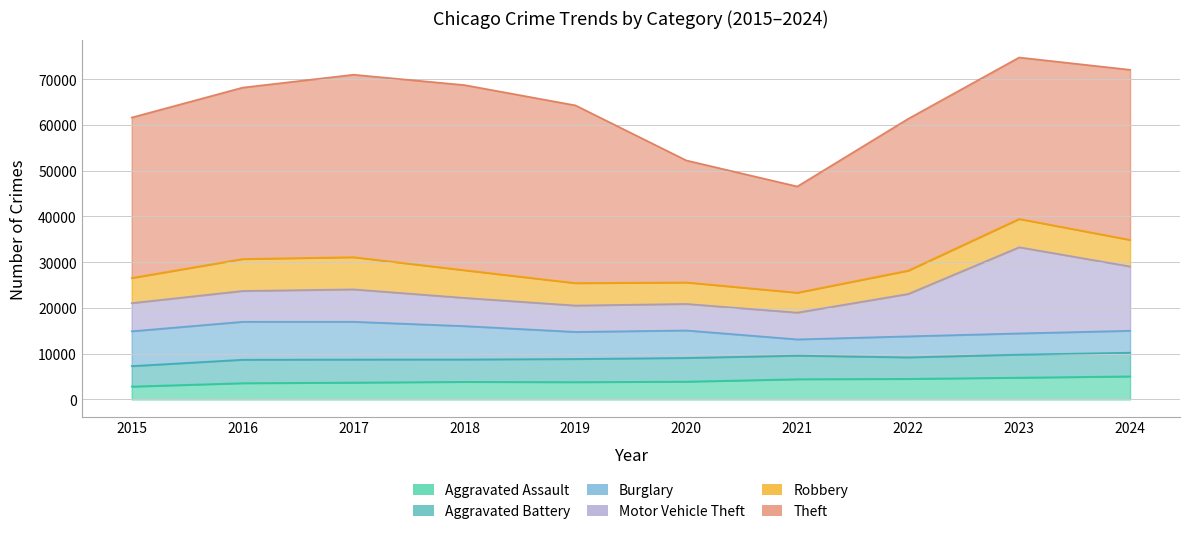

How many values in the Burglary series are below 6003?

5